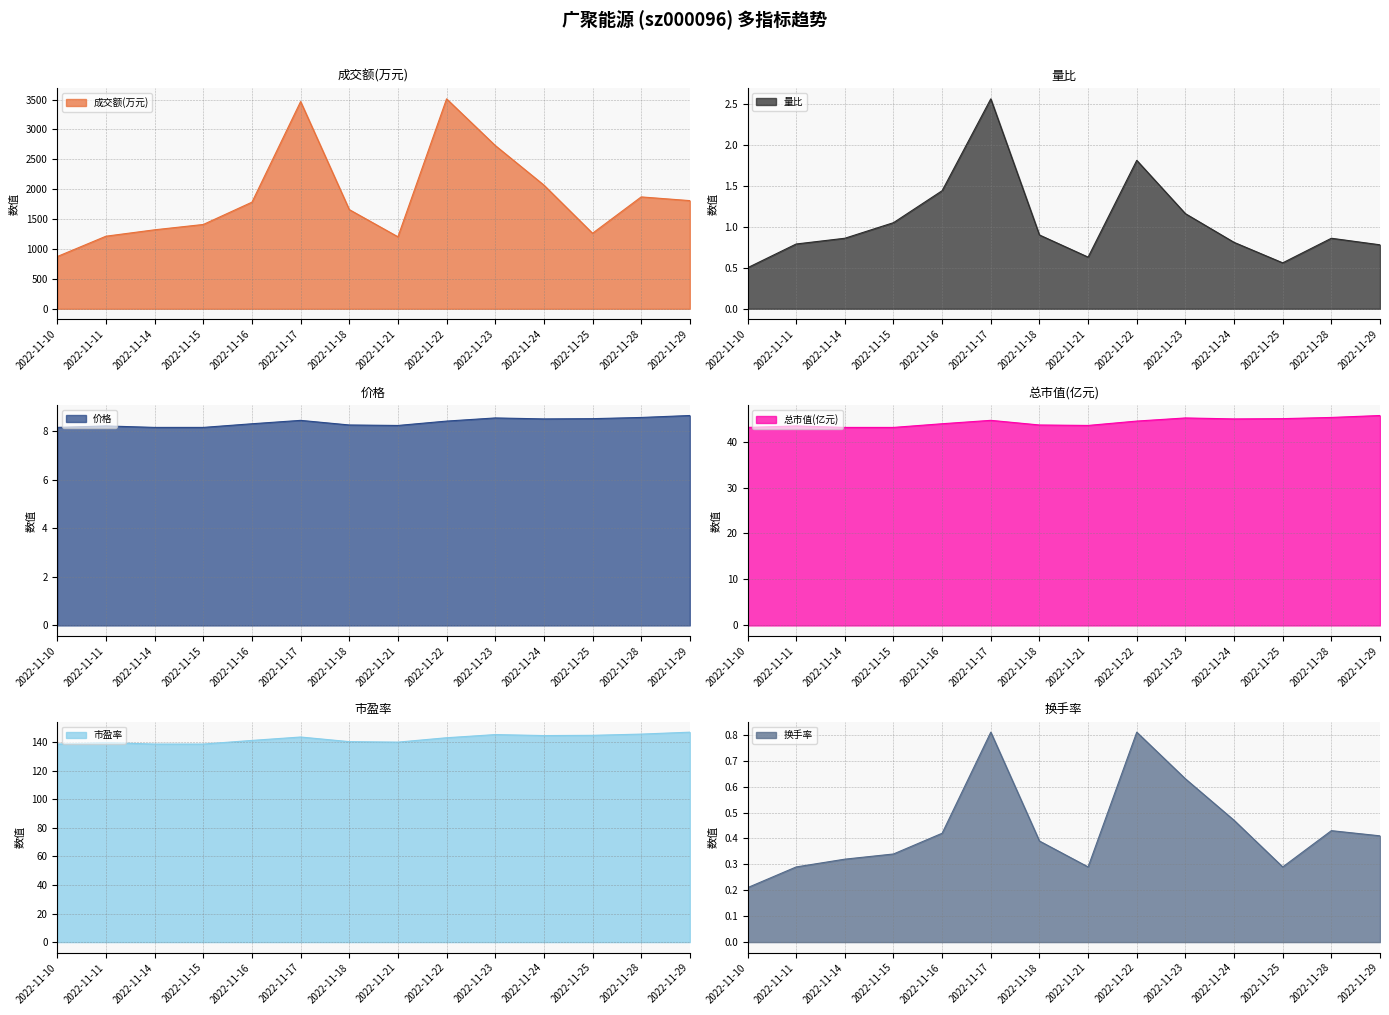

Which series has the largest range (max minus min)?

成交额(万元)